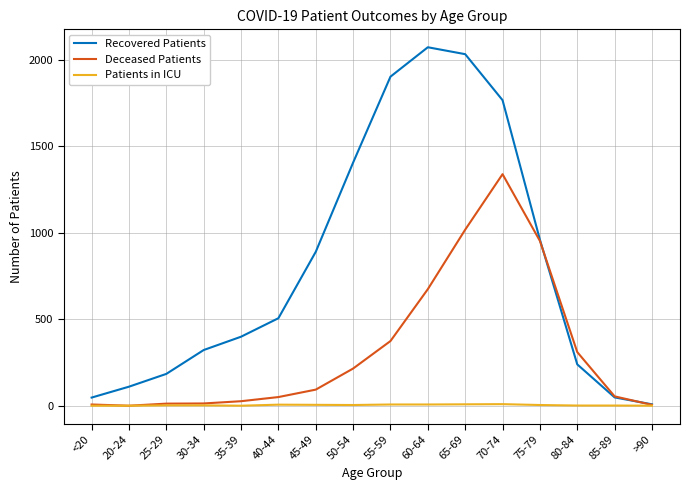

Which series has the largest range (max minus min)?

Recovered Patients